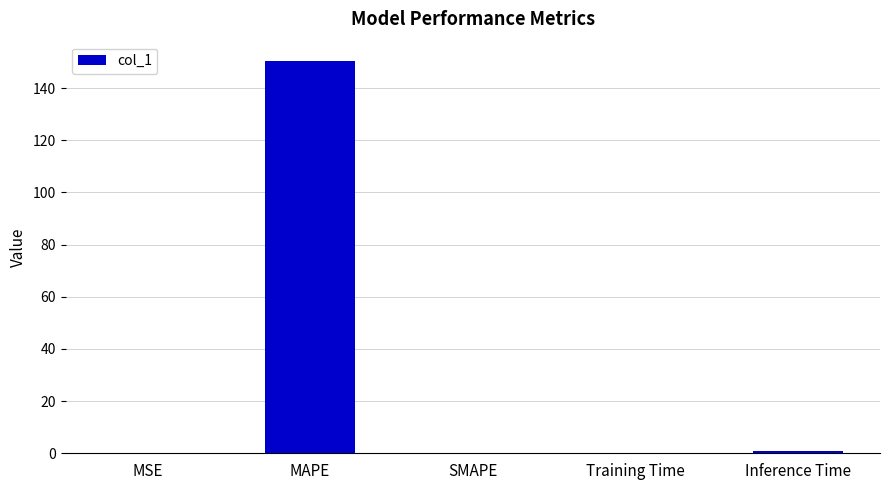

What is the difference between the values at MSE and MAPE?

150.3